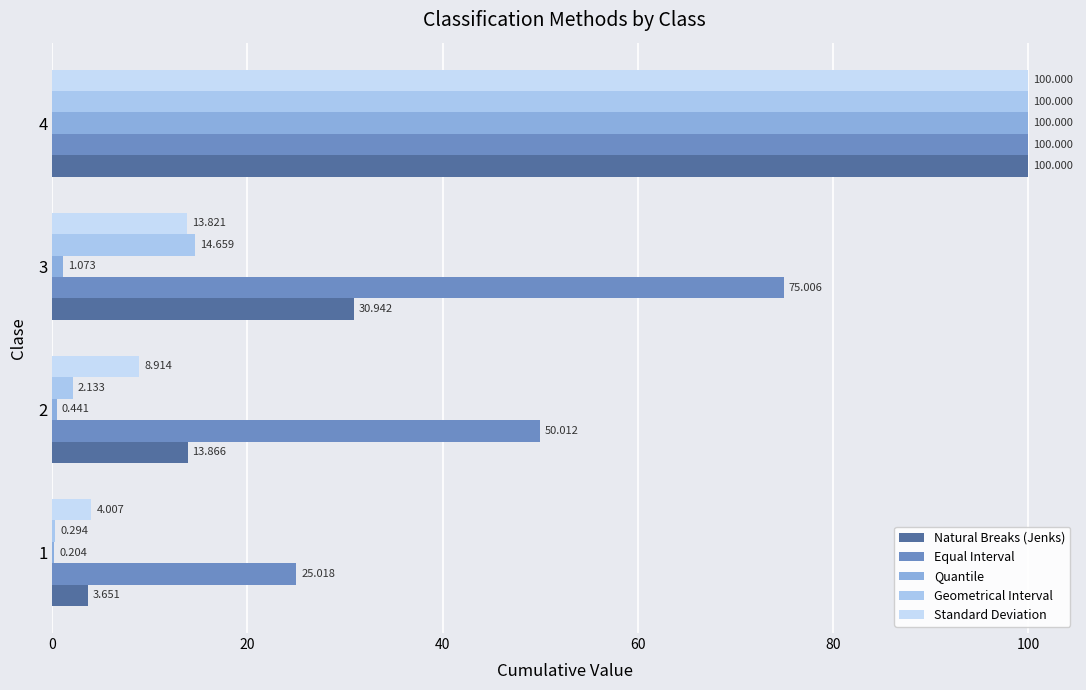

What is the value of the Equal Interval bar at the 4th from the left?

100.0